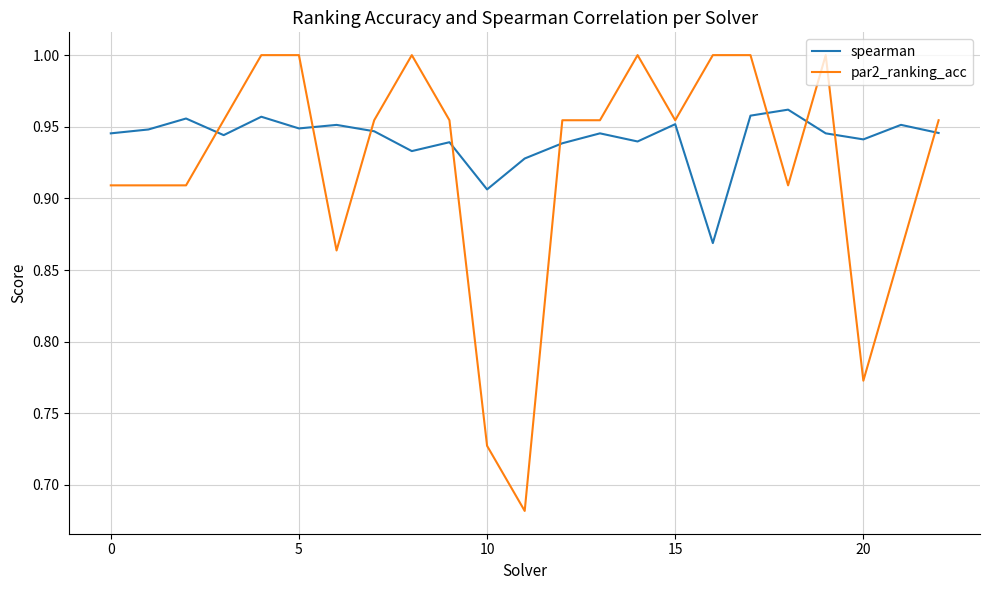

Rank the series by their maximum value, from lowest to highest.

spearman, par2_ranking_acc